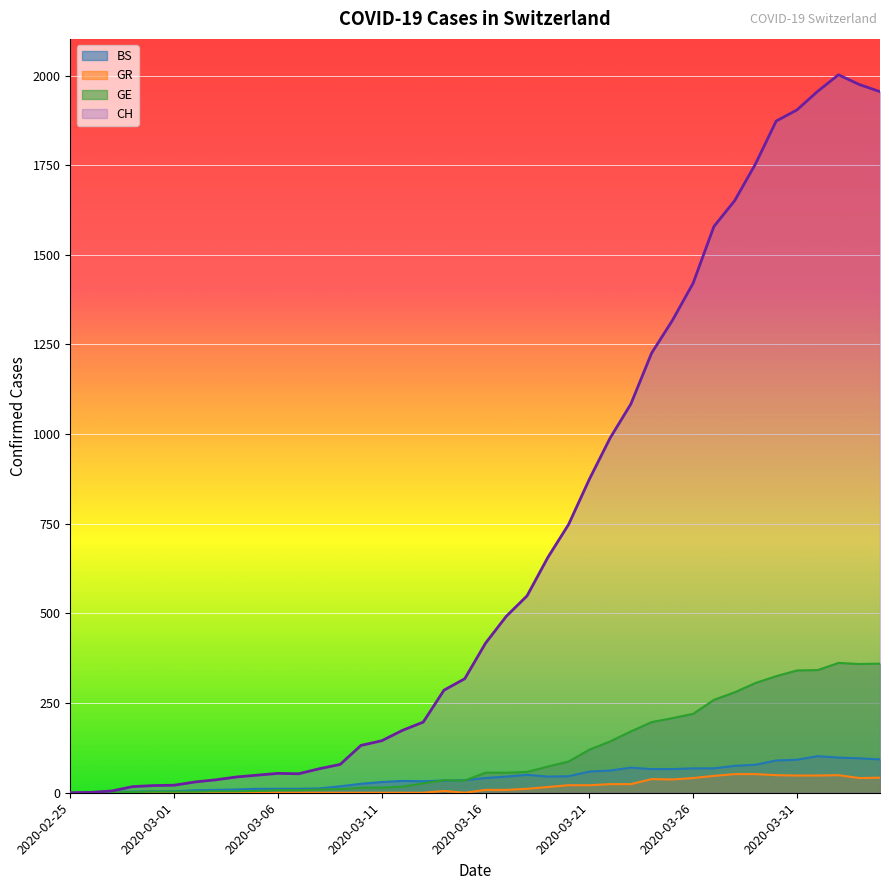

Reading right to left, transcribe all the data shown in this chart.

CH: 1955	1975	2002	1956	1904	1873	1753	1651	1579	1421	1317	1226	1084	989	874	748	656	549	492	417	318	286	197	174	145	132	79	67	53	54	49	44	36	30	21	20	17	5	1	0
GE: 360	359	362	342	341	325	306	280	259	220	208	197	171	143	120	87	73	58	56	56	34	35	26	17	14	14	10	9	7	7	5	4	4	3	3	3	2	1	1	0
GR: 42	41	49	48	48	49	52	52	47	41	37	38	24	24	21	21	16	11	8	8	0	5	0	0	0	0	0	0	0	0	0	0	0	0	0	0	0	0	0	0
BS: 93	96	98	102	92	90	78	75	68	68	66	66	70	62	59	46	45	50	45	41	35	34	32	33	30	25	18	12	11	11	11	9	8	7	4	4	3	3	0	0